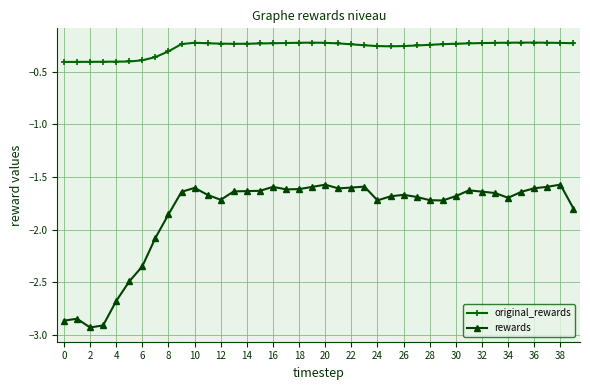

List the series in order of their peak value, highest first.

original_rewards, rewards